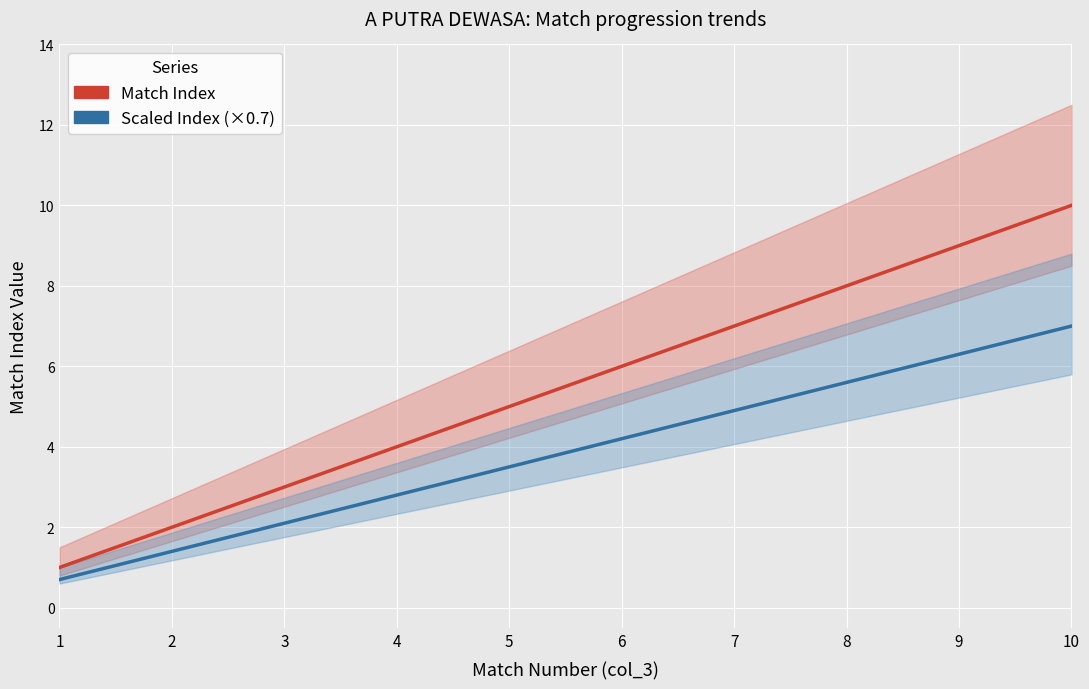

What is the difference between the highest and lowest values at 2?

0.6